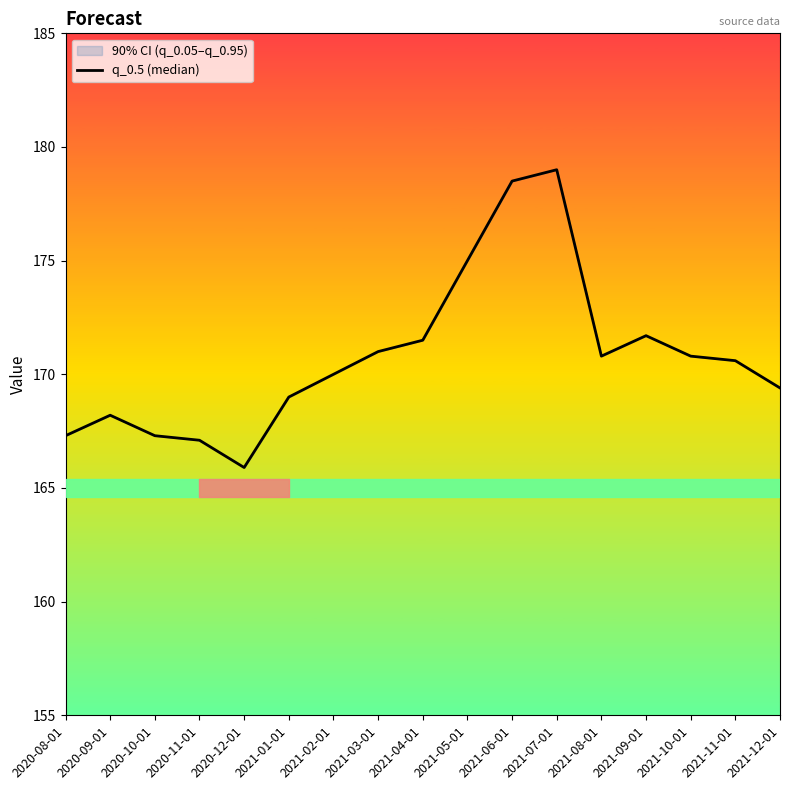

How many points are lower than both their immediate neighbors (excluding endpoints)?

2